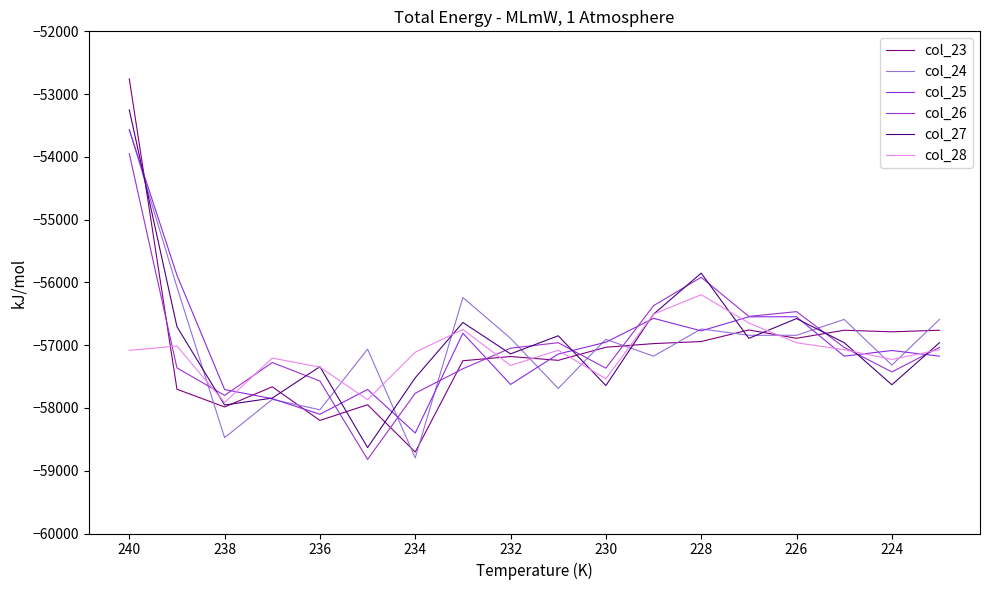

What is the greatest value displayed?

-52757.2